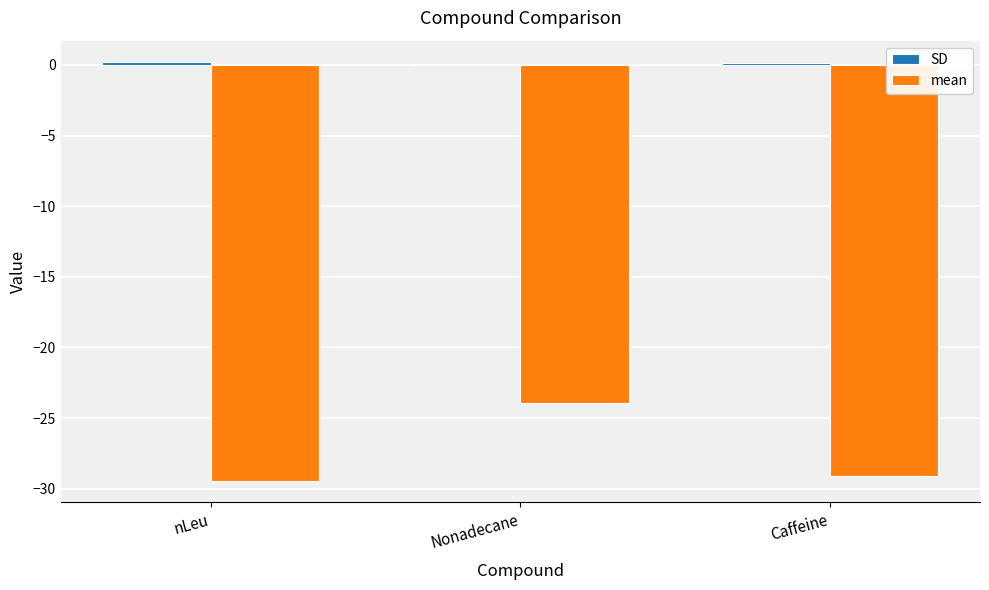

What is the highest value of the mean series?

-23.9